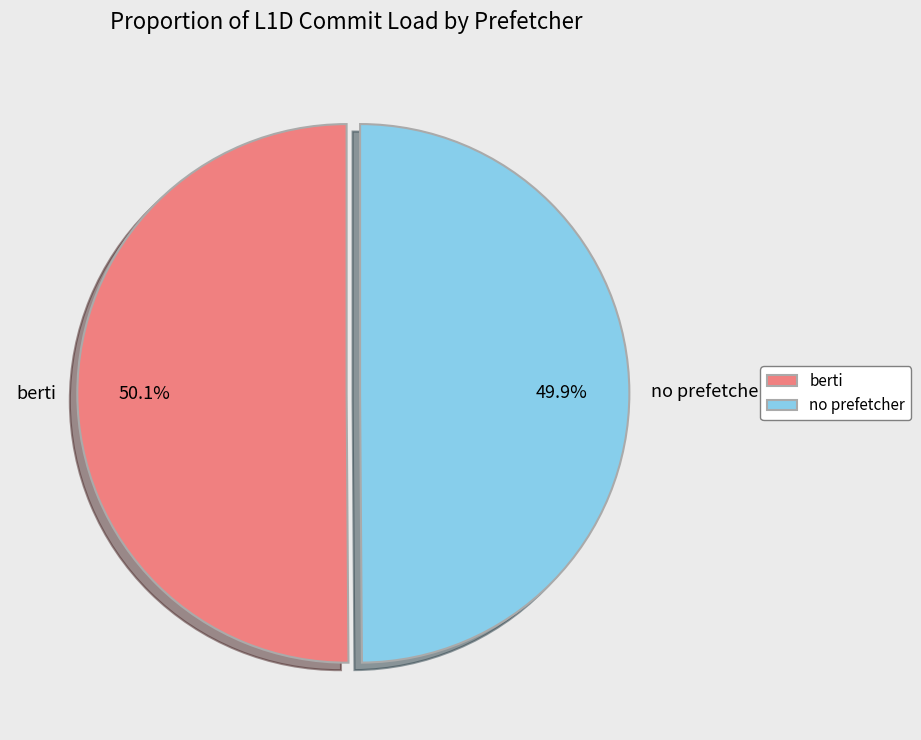

Is there any slice that represents more than half of the pie?

Yes